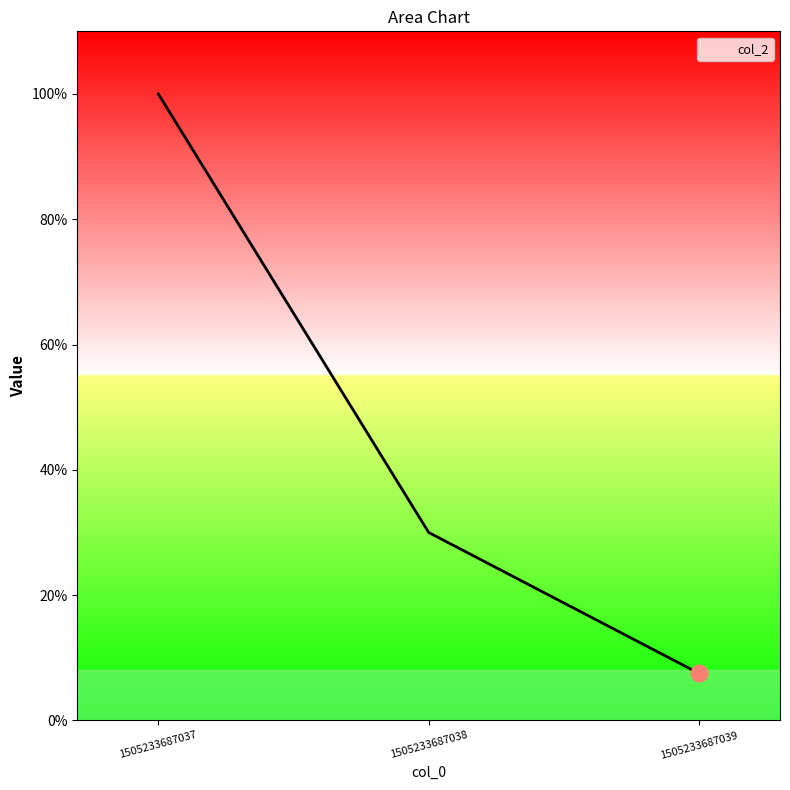

List the labels in order of value, largest first.

1505233687037, 1505233687038, 1505233687039